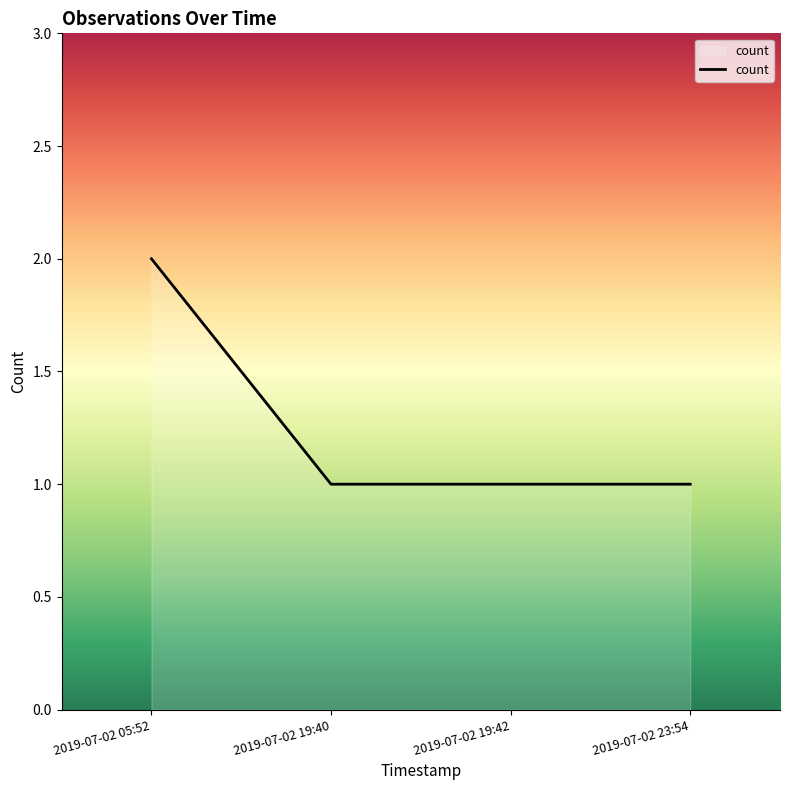

What position from the right is 2019-07-02 23:54?

1